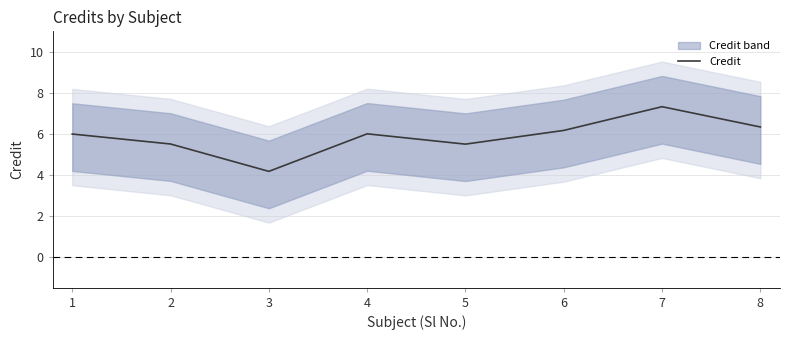

At which category does the data reach its first local valley?

3